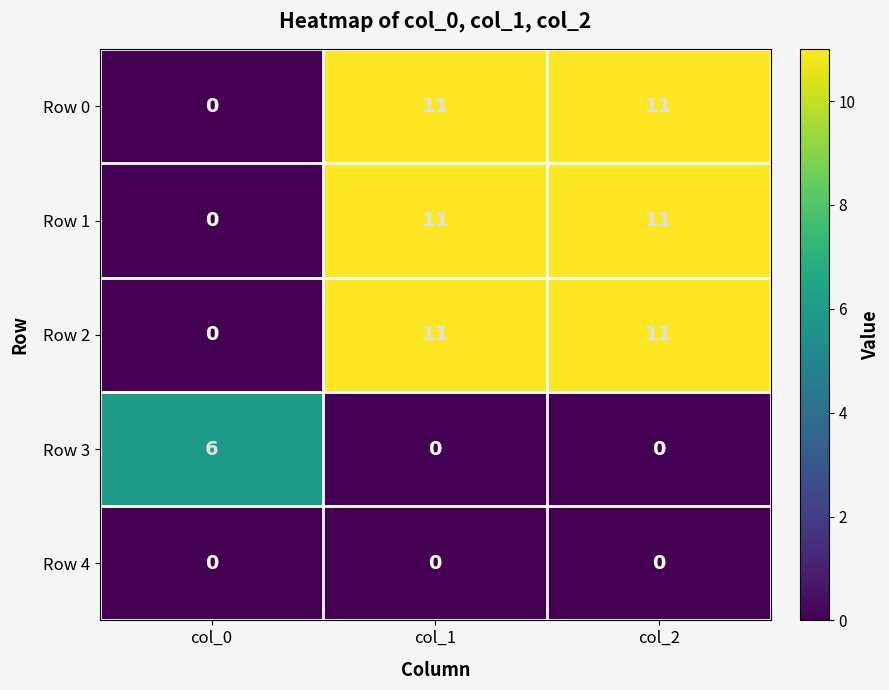

What is the highest value of the Row 1 series?

11